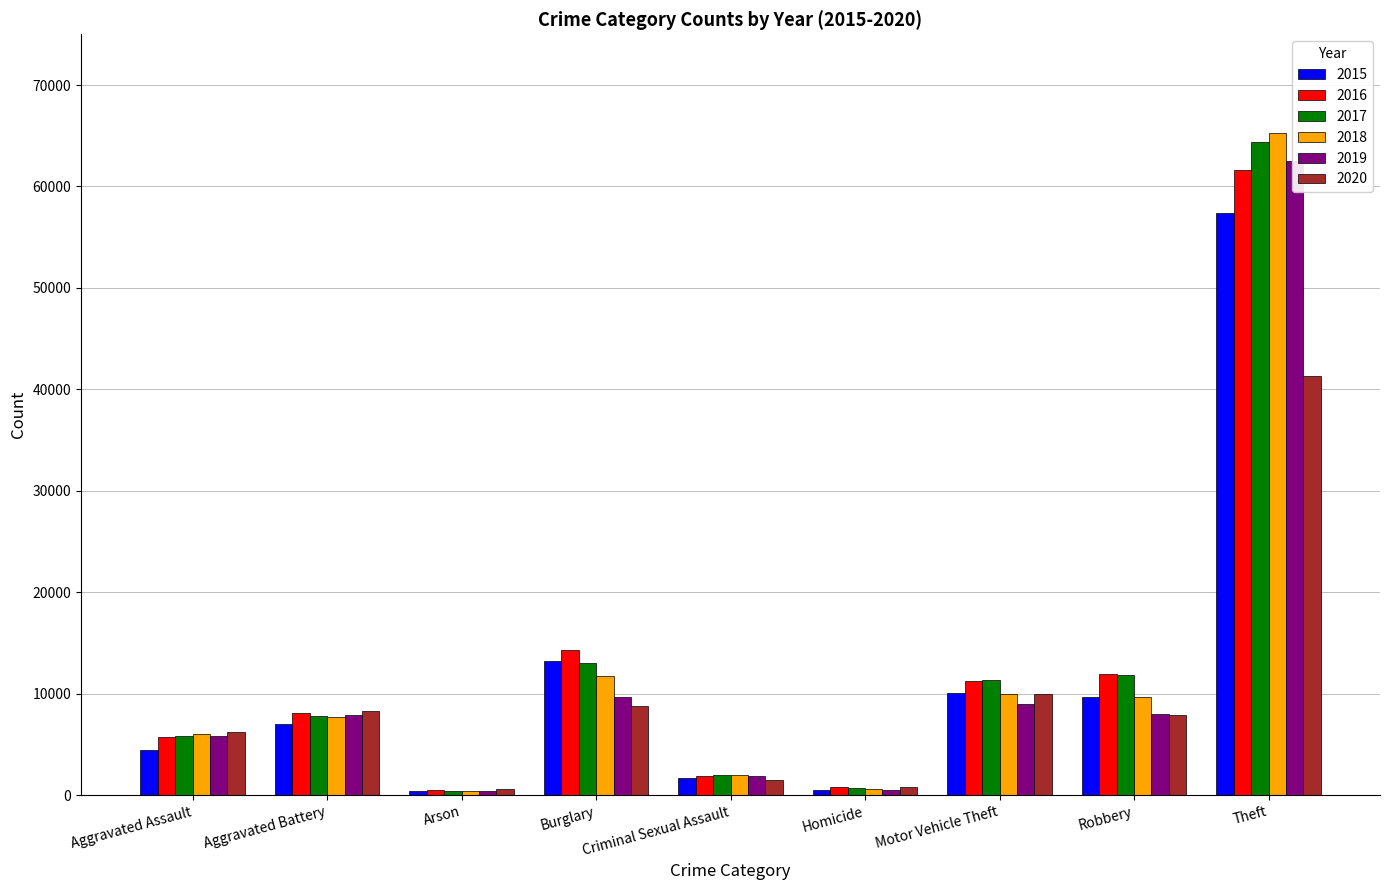

Which category has the highest value in the 2018 series?

Theft